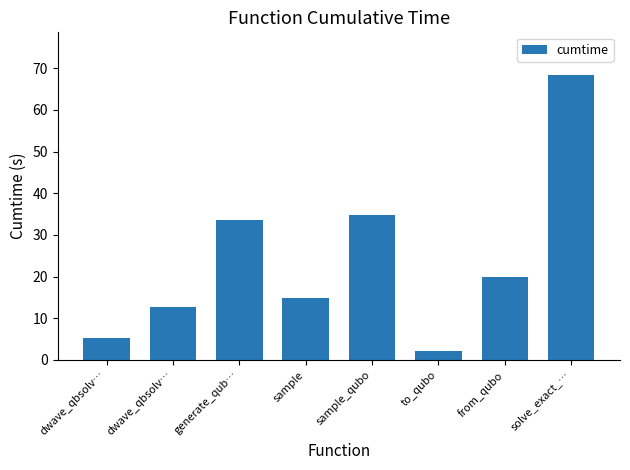

Which has a higher value, generate_qub… or from_qubo?

generate_qub…